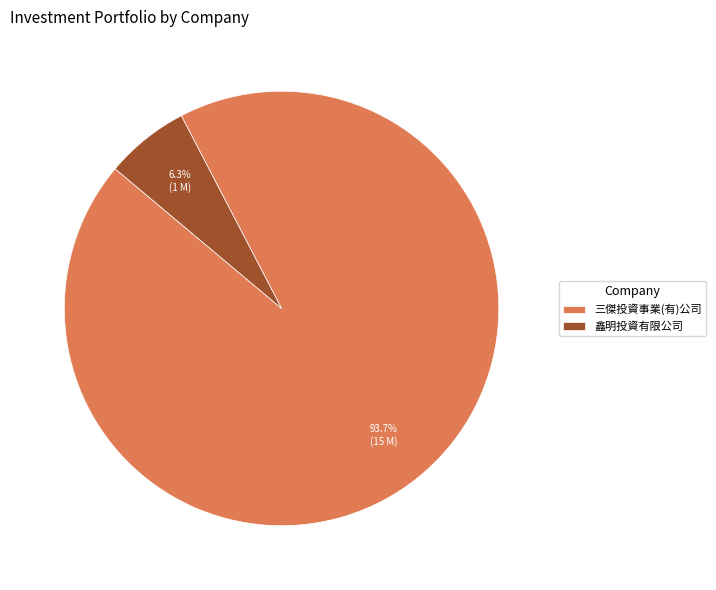

Between 三傑投資事業(有)公司 and 鑫明投資有限公司, which is larger?

三傑投資事業(有)公司